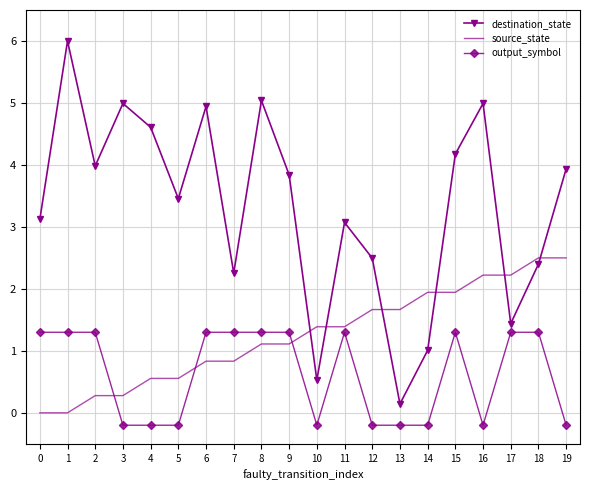

Reading left to right, what are all the values shown in this chart?

destination_state: 3.1	6.0	4.0	5.0	4.6	3.5	4.9	2.3	5.0	3.8	0.5	3.1	2.5	0.1	1.0	4.2	5.0	1.4	2.4	3.9
source_state: 0.0	0.0	0.3	0.3	0.6	0.6	0.8	0.8	1.1	1.1	1.4	1.4	1.7	1.7	1.9	1.9	2.2	2.2	2.5	2.5
output_symbol: 1.3	1.3	1.3	-0.2	-0.2	-0.2	1.3	1.3	1.3	1.3	-0.2	1.3	-0.2	-0.2	-0.2	1.3	-0.2	1.3	1.3	-0.2